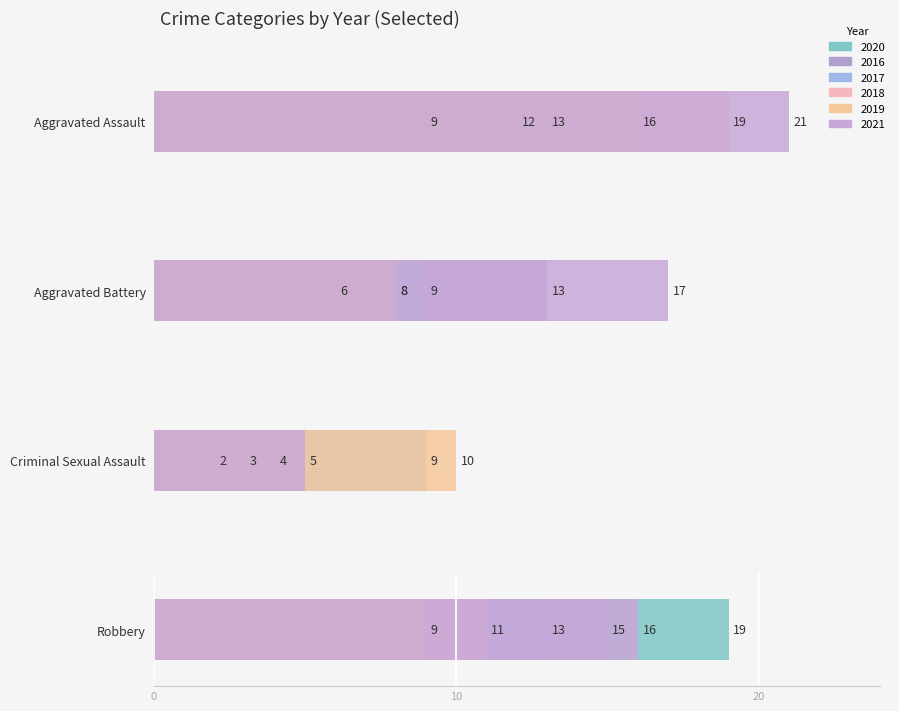

List the series in order of their peak value, highest first.

2021, 2020, 2018, 2019, 2016, 2017